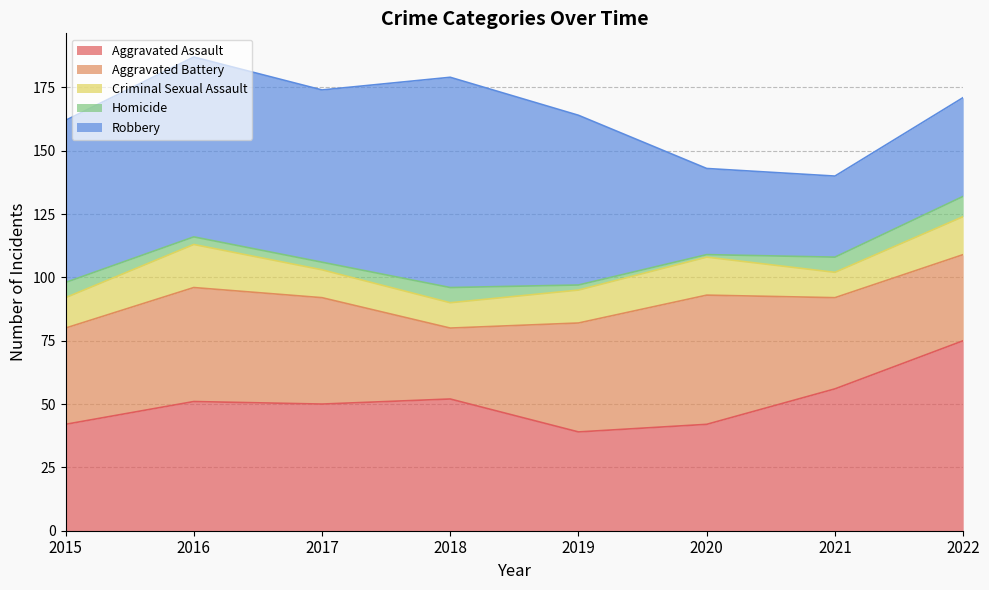

What is the value of the Aggravated Assault point at the 4th from the left?

52